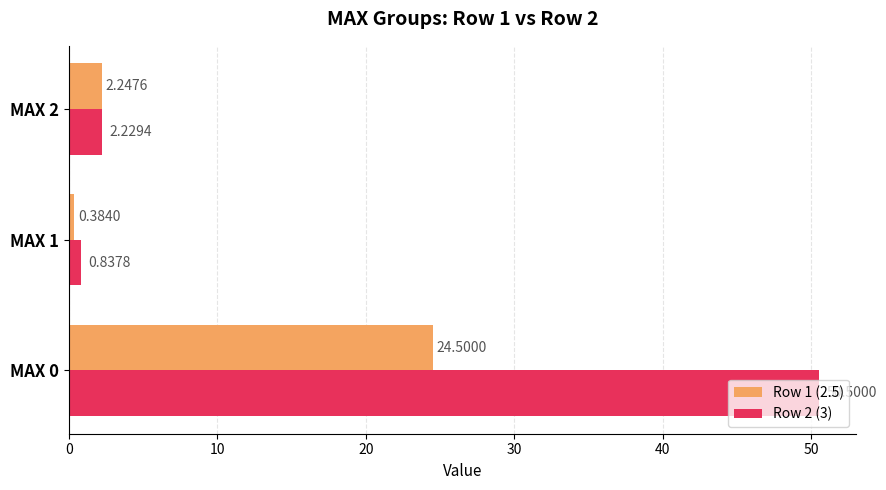

Between MAX 0 and MAX 1, which series saw the biggest shift?

Row 2 (3)